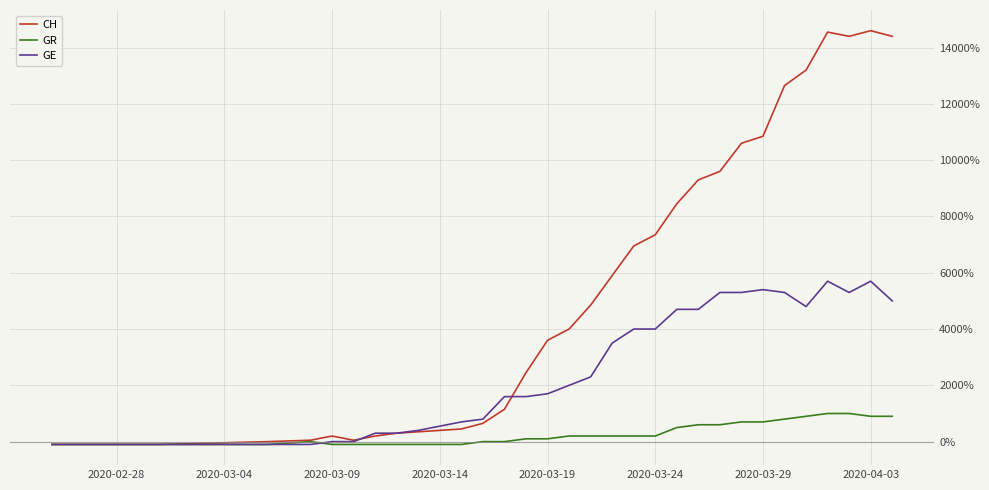

What is the maximum value shown in the chart?

14600